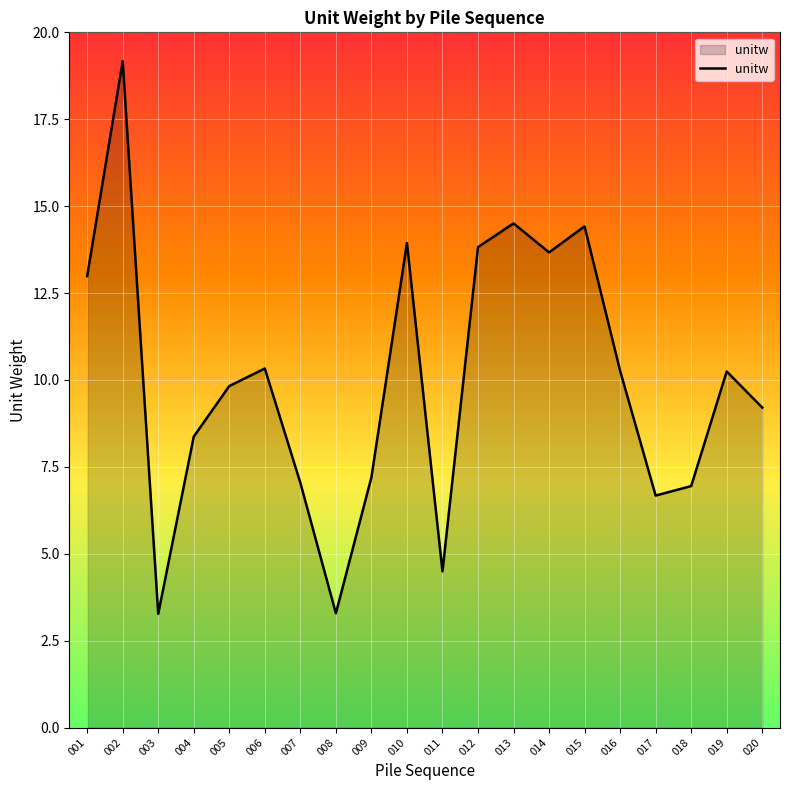

How many series are shown in this chart?

1